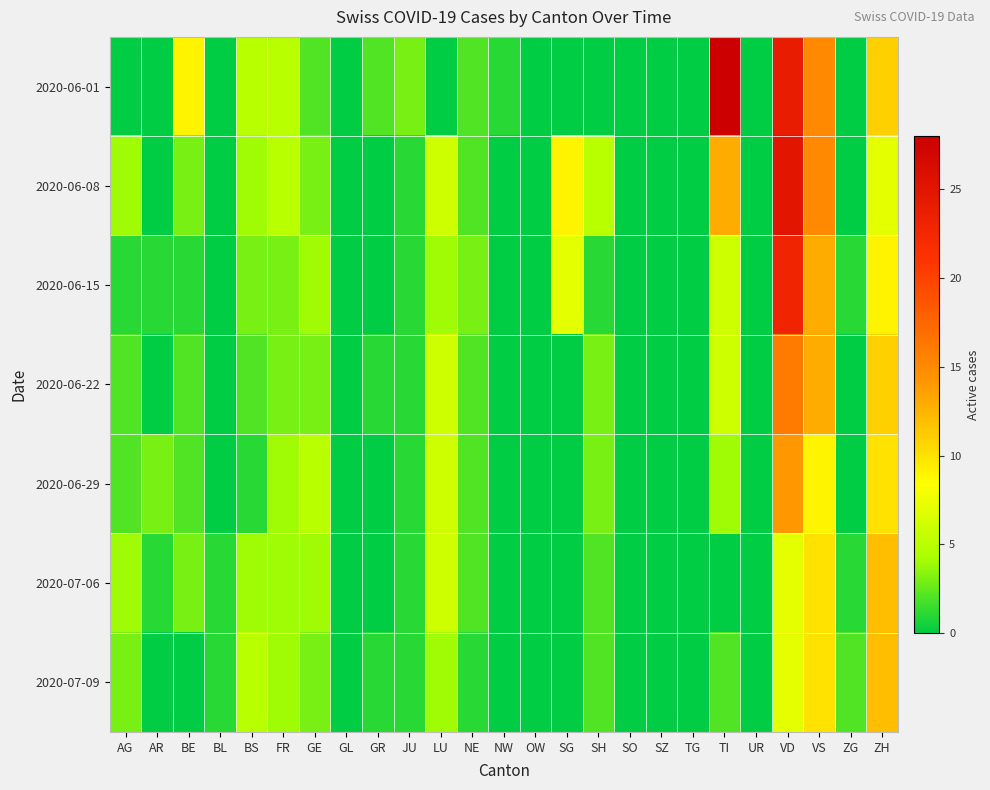

Between ZH and AG, which is larger?

ZH